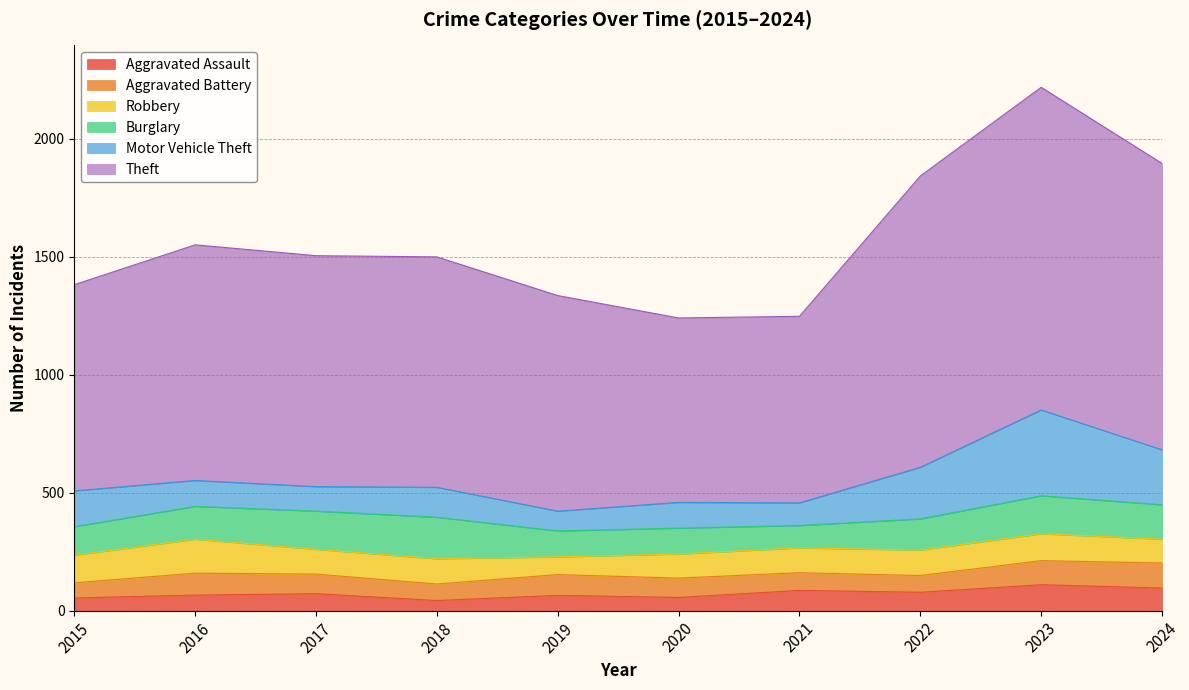

Rank the categories by Aggravated Battery value from lowest to highest.

2015, 2018, 2022, 2021, 2020, 2017, 2019, 2016, 2023, 2024